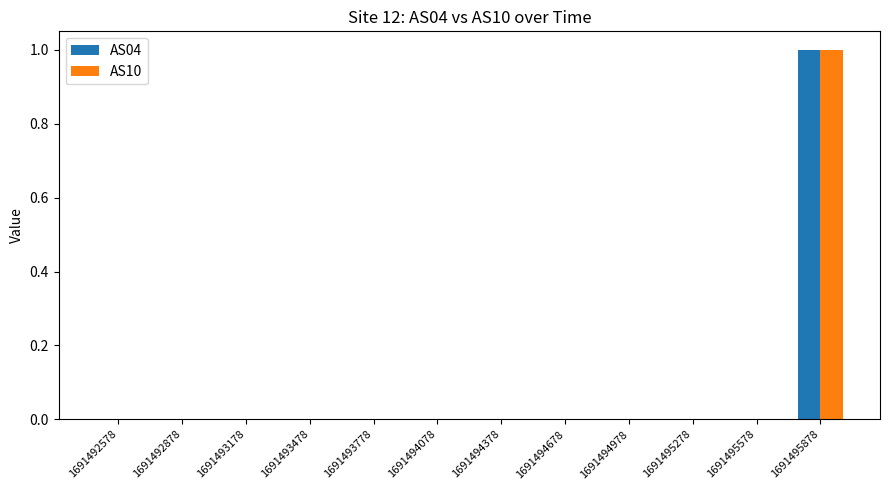

At which category is the sum across all series the highest?

1691495878